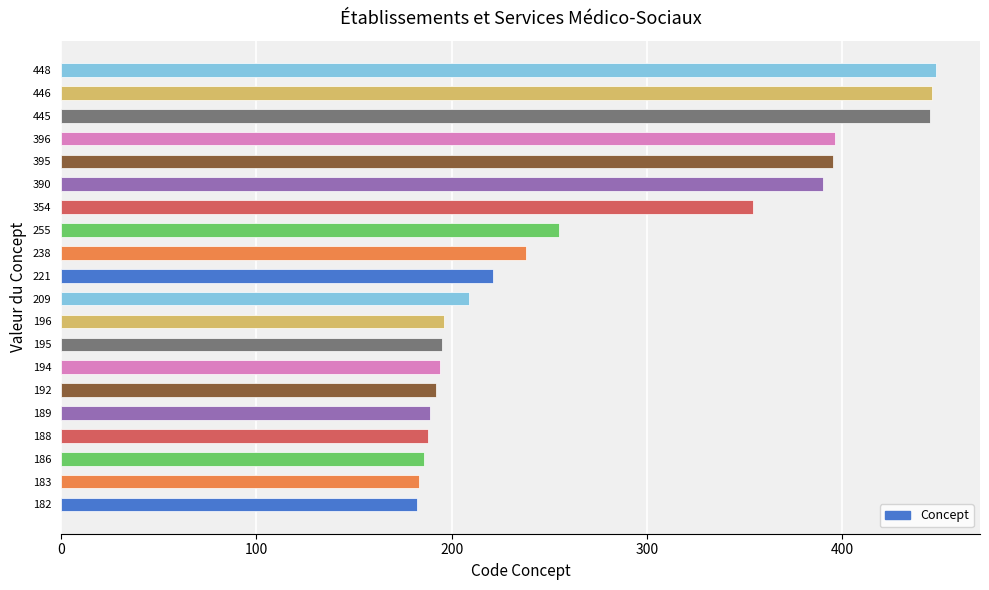

What is the sum of all values?

5502